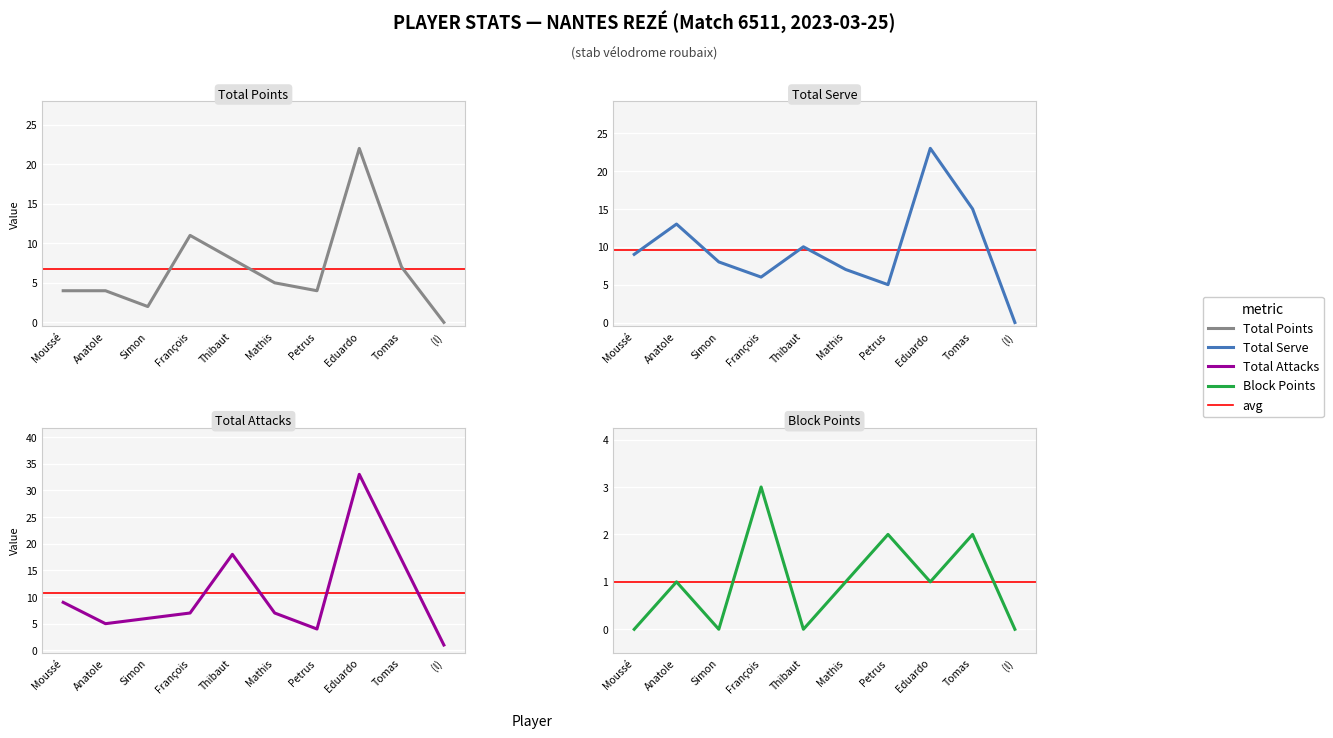

True or false: Total Points has a value of 1 at Anatole.

False